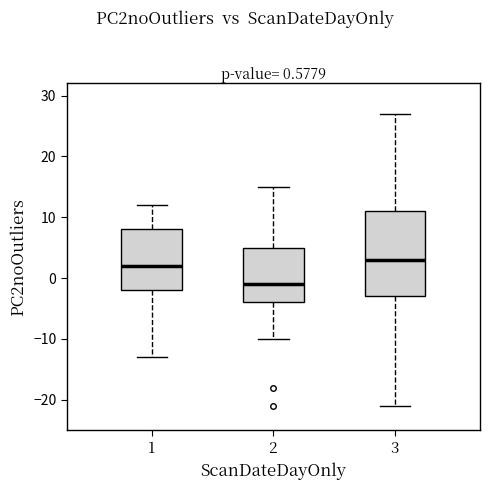

Comparing the boxes themselves (not the whiskers), which one is the tallest?

3